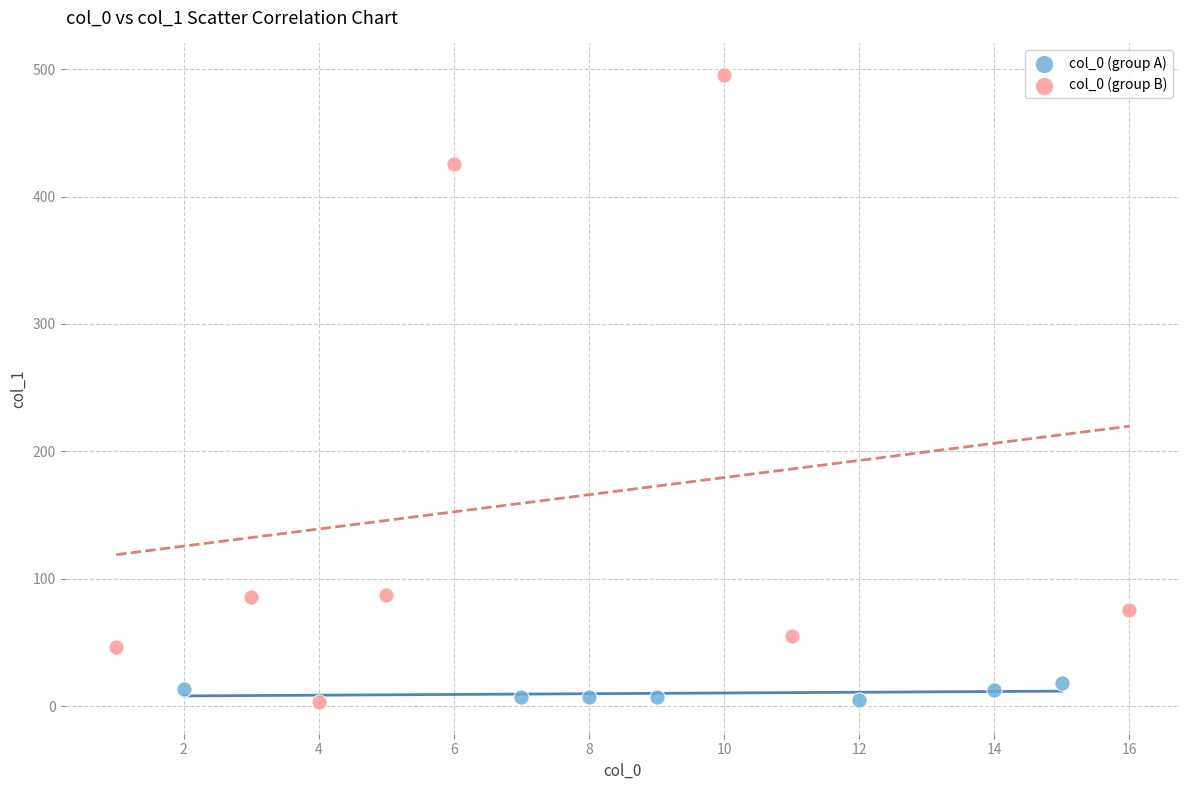

Which series has the widest spread of Y values?

col_0 (group B)